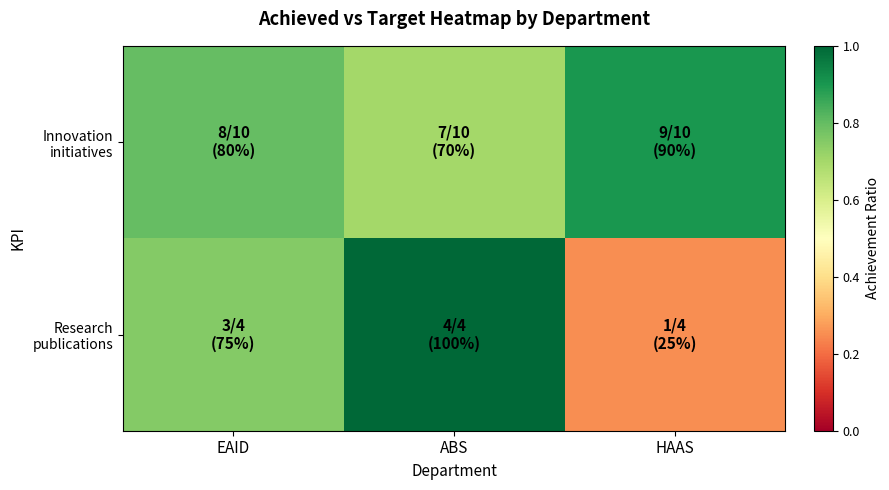

What is the difference between the highest and lowest values at EAID?

0.1